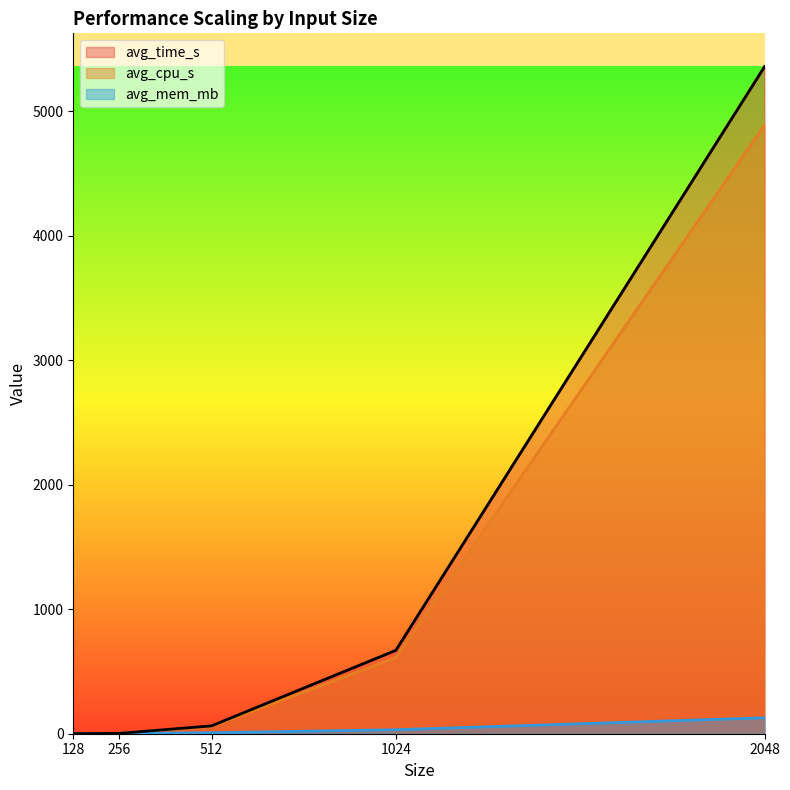

Which series has the largest range (max minus min)?

avg_time_s